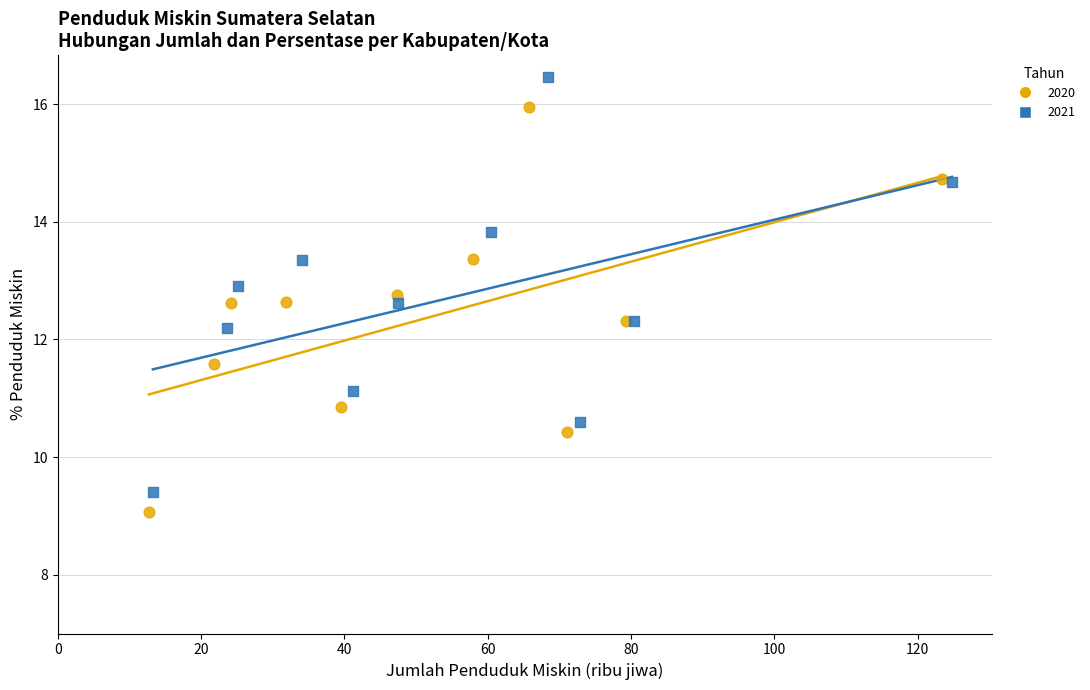

What are all the series names shown in the legend?

2020, 2021